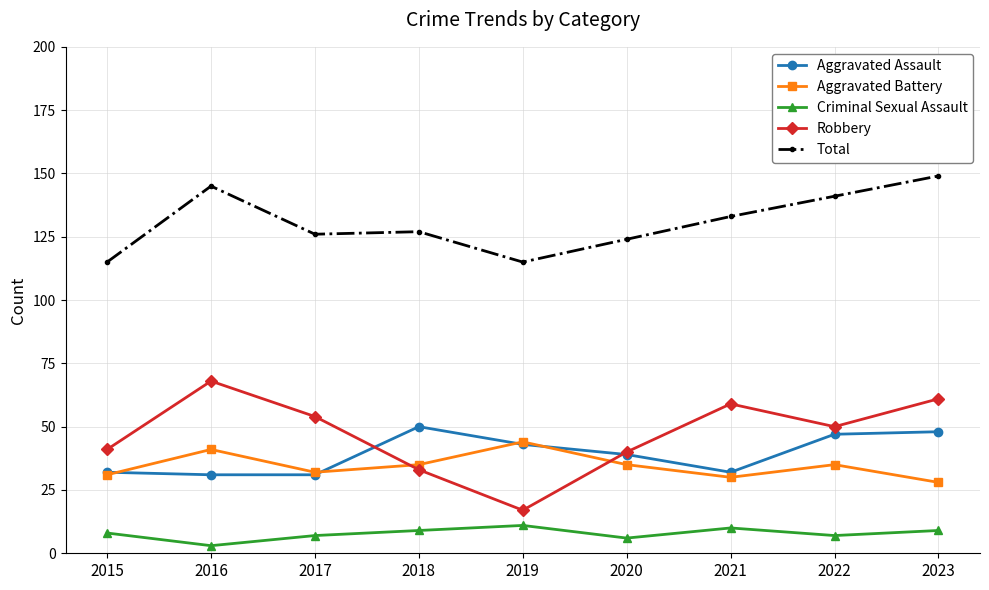

At which label is Total closest to 132?

2021